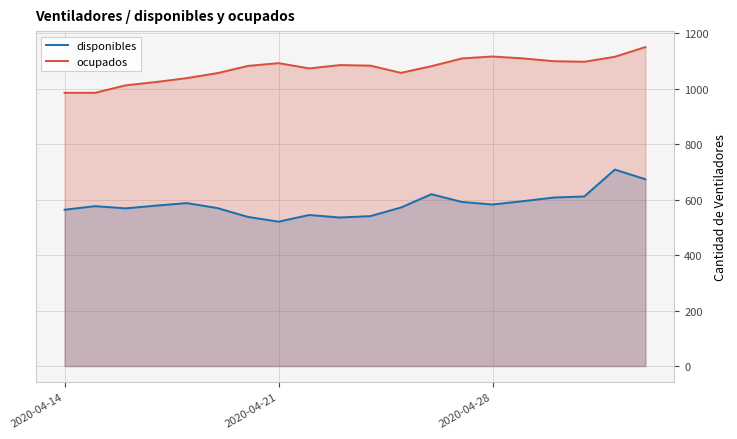

In ocupados, how many points are higher than both neighbors (excluding endpoints)?

3